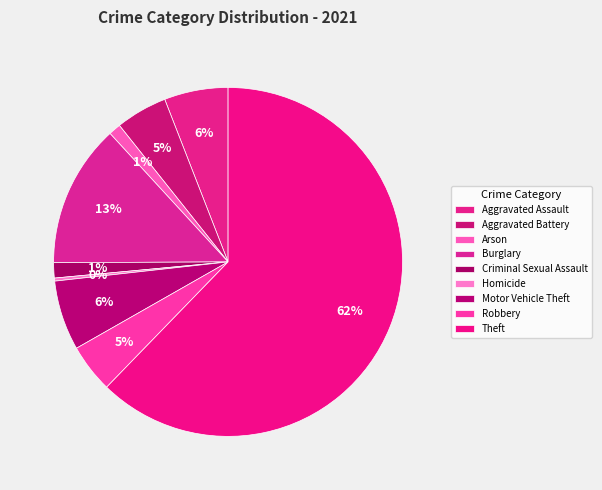

How many segments does this pie chart have?

9